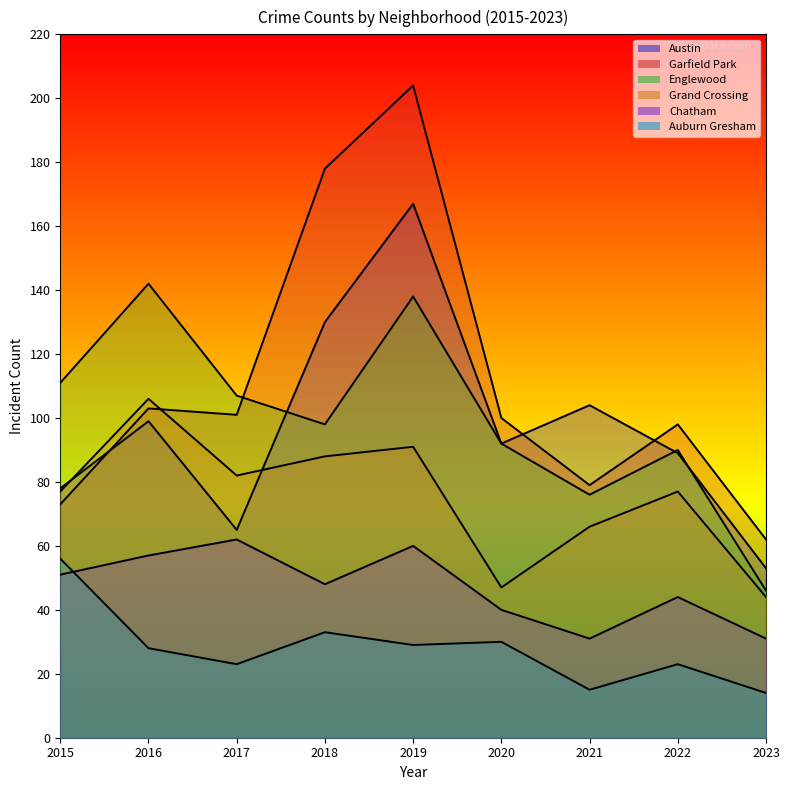

At which category is the sum across all series the highest?

2019